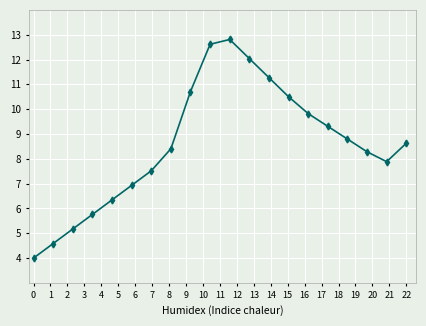

Does the chart have visible grid lines?

Yes